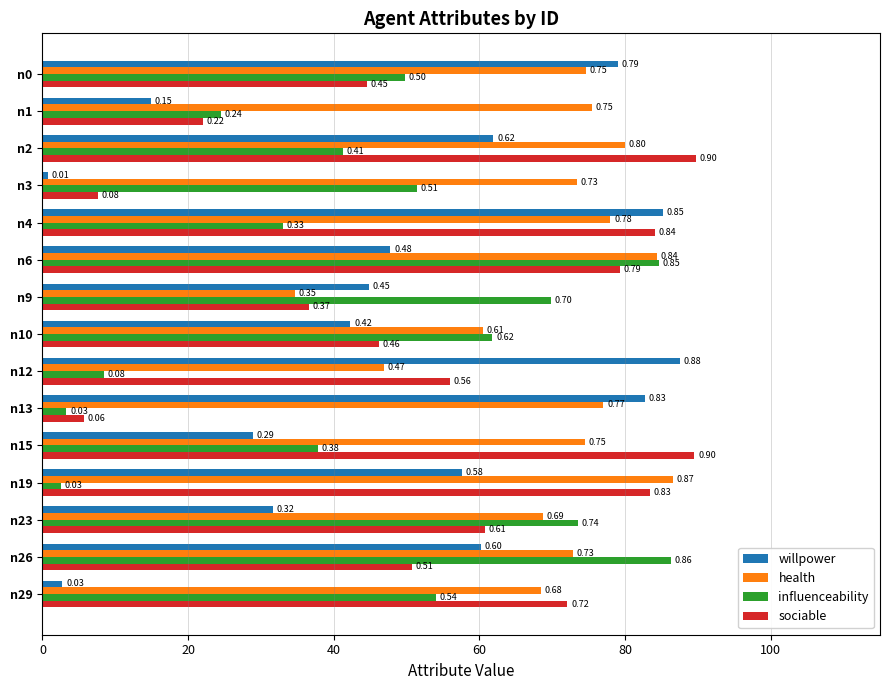

List the series in order of their peak value, lowest first.

influenceability, health, willpower, sociable